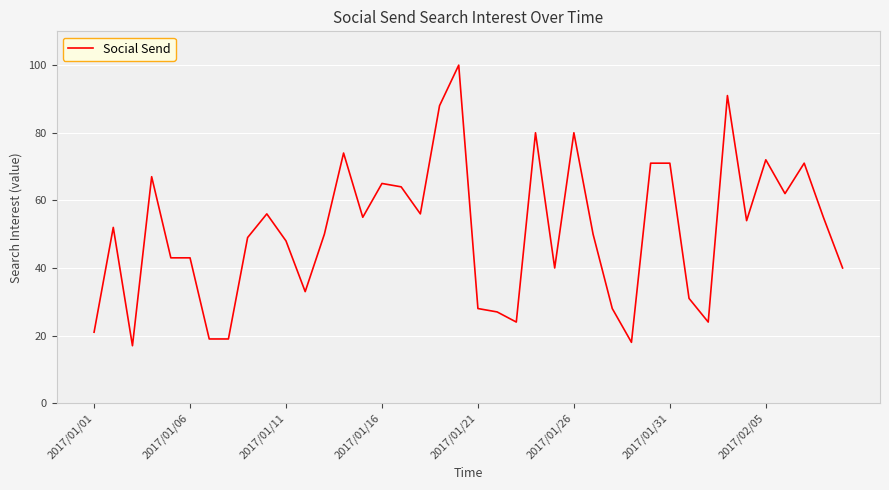

How many lines are shown in the chart?

1